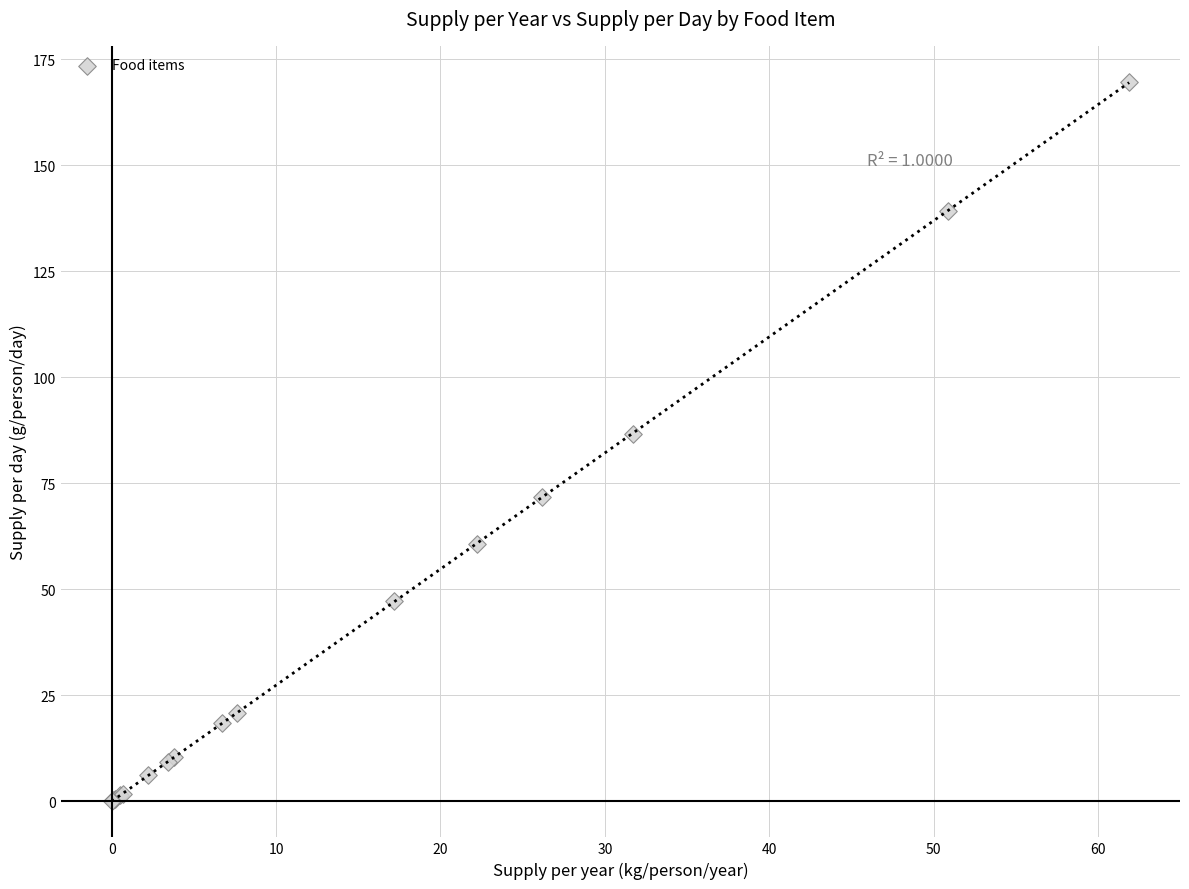

What Y value in the scatter plot is closest to 84?

86.7